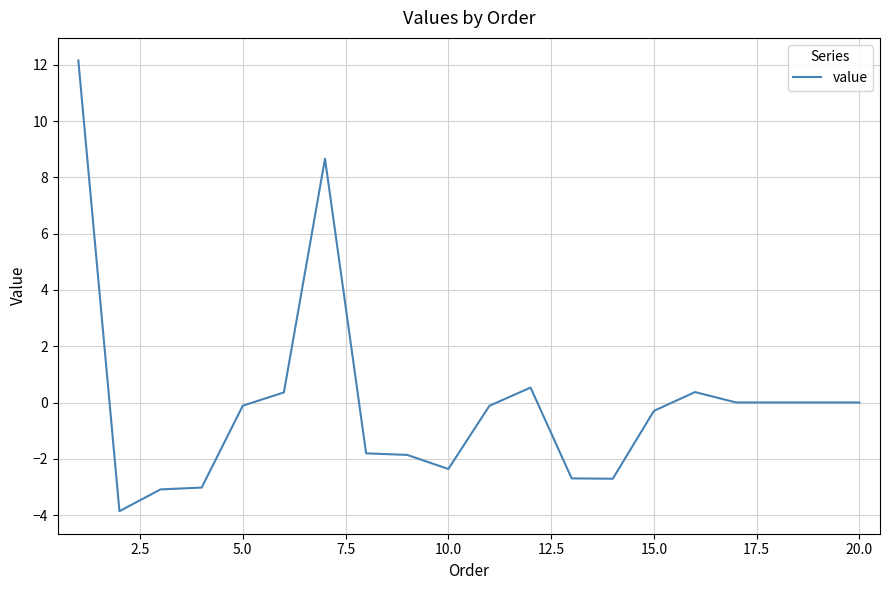

What is the greatest value displayed?

12.2